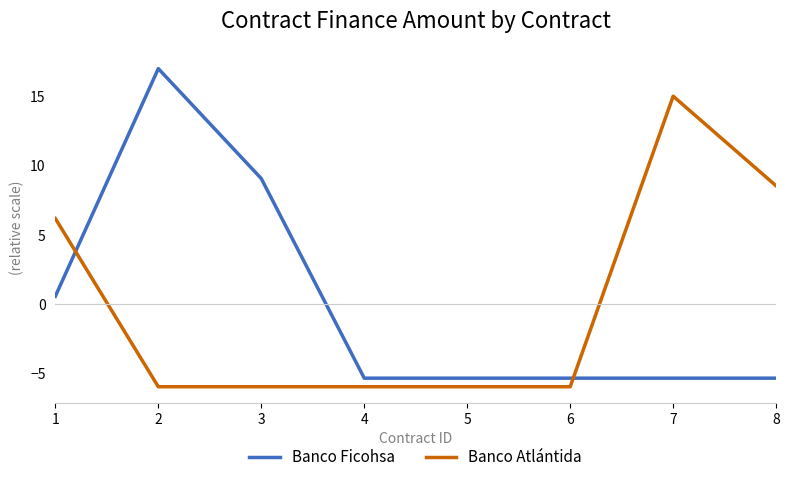

List the series in order of their peak value, lowest first.

Banco Atlántida, Banco Ficohsa